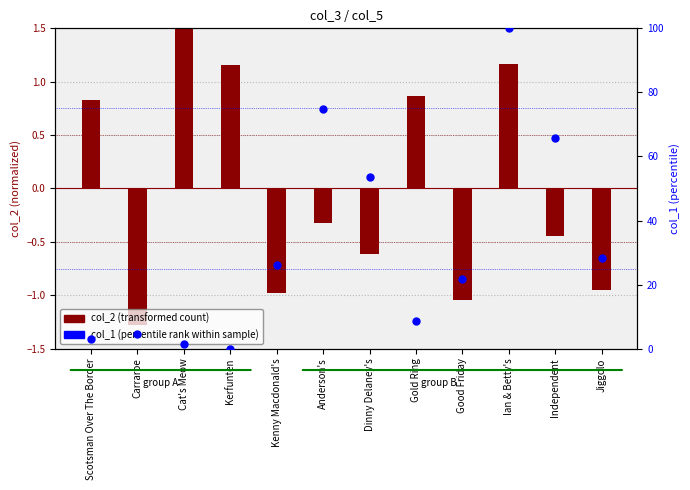

Is the value of col_1 (percentile rank) at Carraroe greater than the value of col_2 (transformed) at Ian & Betty's?

Yes